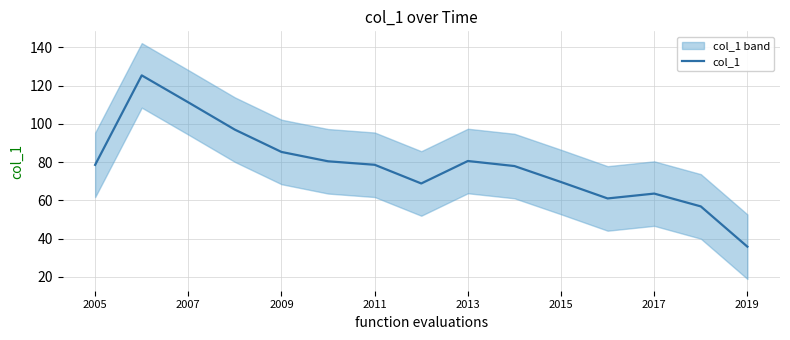

True or false: col_1 has a value of 63.6 at 2017.

True